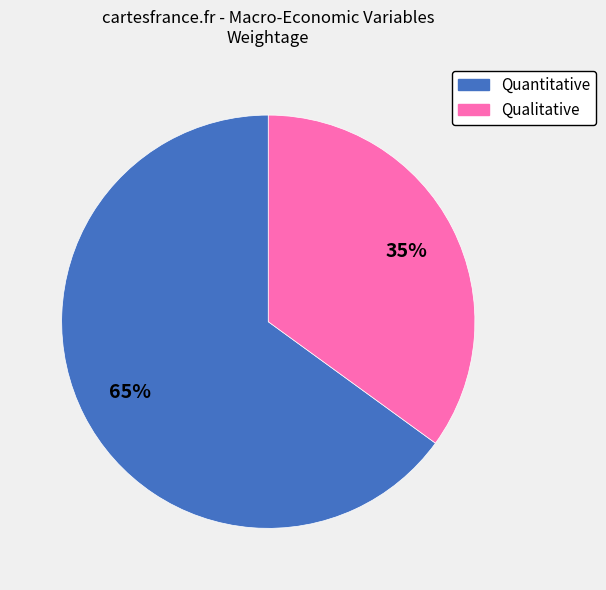

The Quantitative slice represents 70% of the pie. True or false?

False